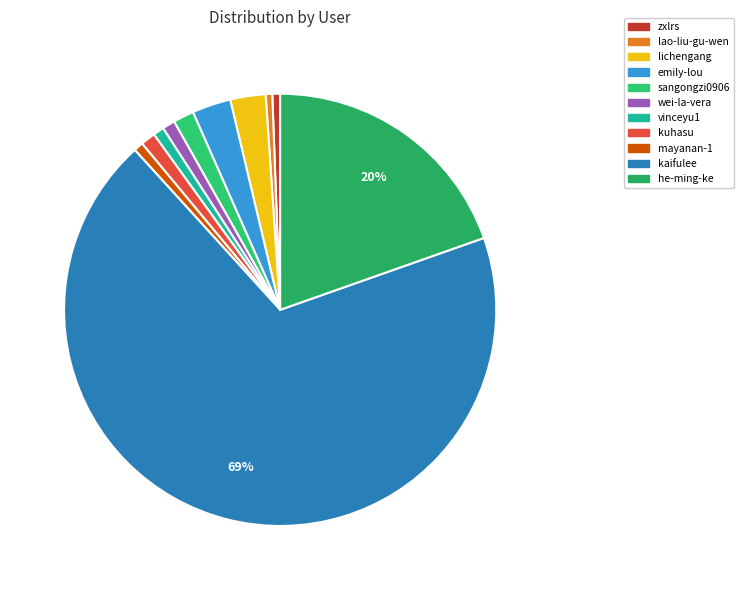

To the nearest percent, what is the difference between the he-ming-ke and lao-liu-gu-wen slice percentages?

19%